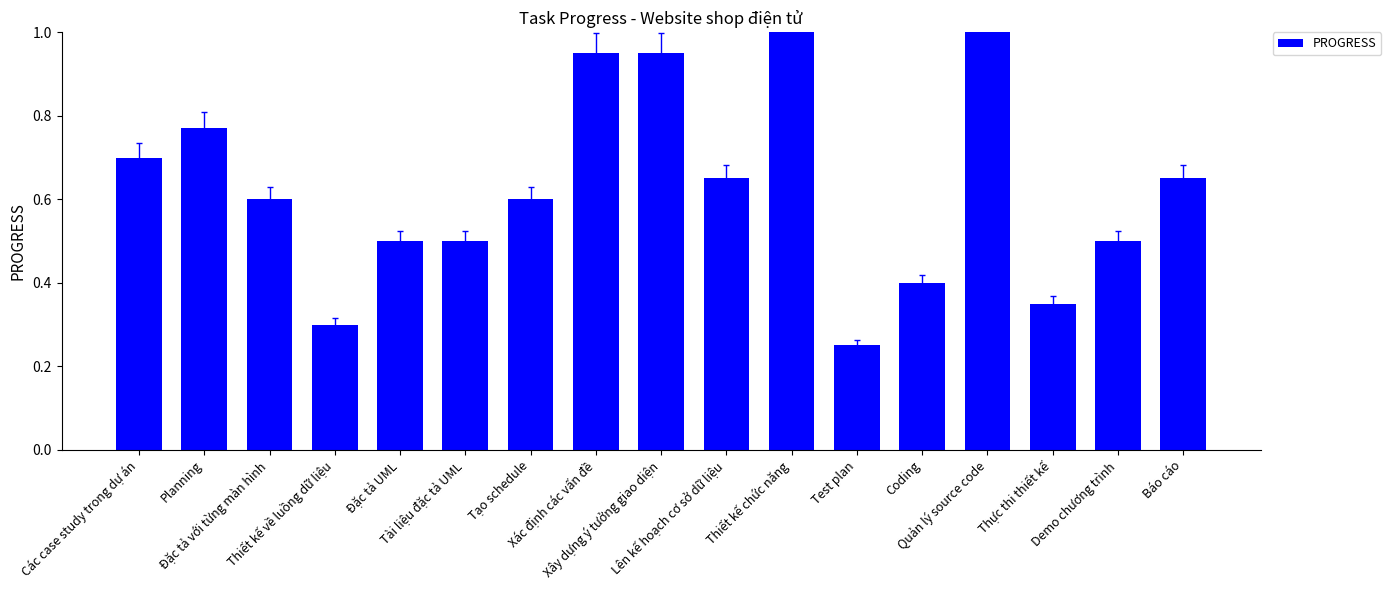

What is the value of the 7th bar from the left?

0.6